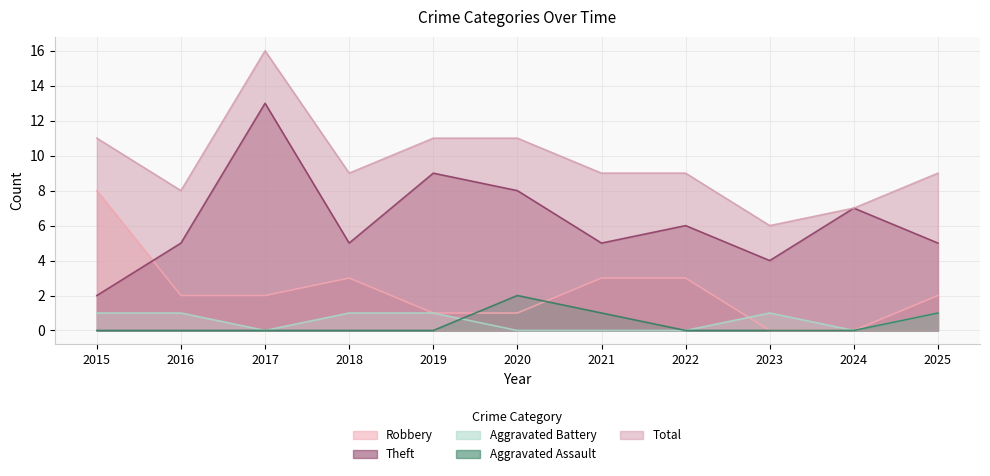

Reading left to right, transcribe all the data shown in this chart.

Robbery: 8	2	2	3	1	1	3	3	0	0	2
Theft: 2	5	13	5	9	8	5	6	4	7	5
Aggravated Battery: 1	1	0	1	1	0	0	0	1	0	1
Aggravated Assault: 0	0	0	0	0	2	1	0	0	0	1
Total: 11	8	16	9	11	11	9	9	6	7	9